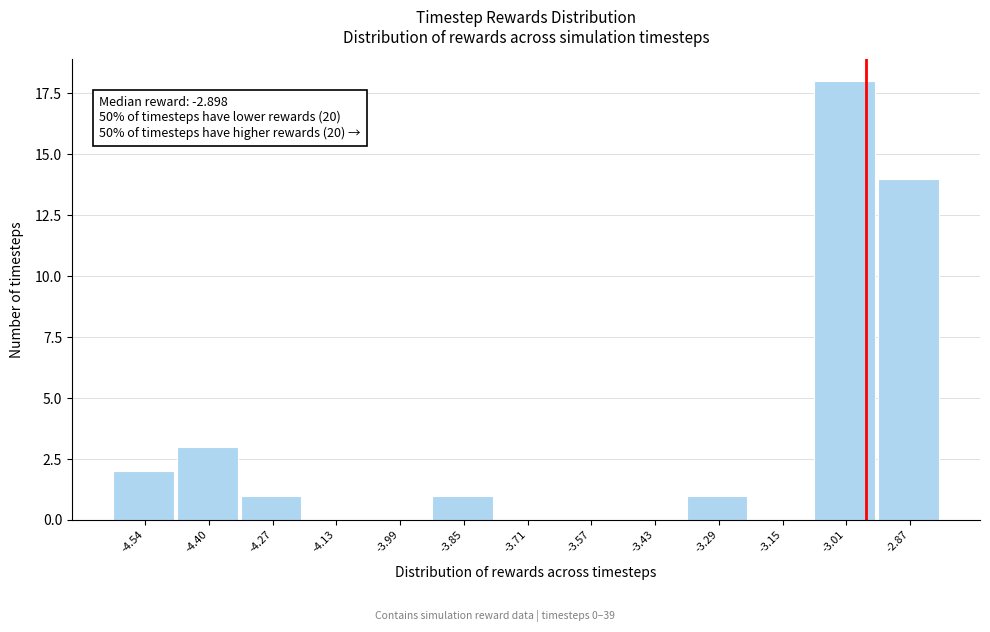

Reading left to right, list all the values displayed in this chart.

-4.54=2	-4.40=3	-4.27=1	-4.13=0	-3.99=0	-3.85=1	-3.71=0	-3.57=0	-3.43=0	-3.29=1	-3.15=0	-3.01=18	-2.87=14